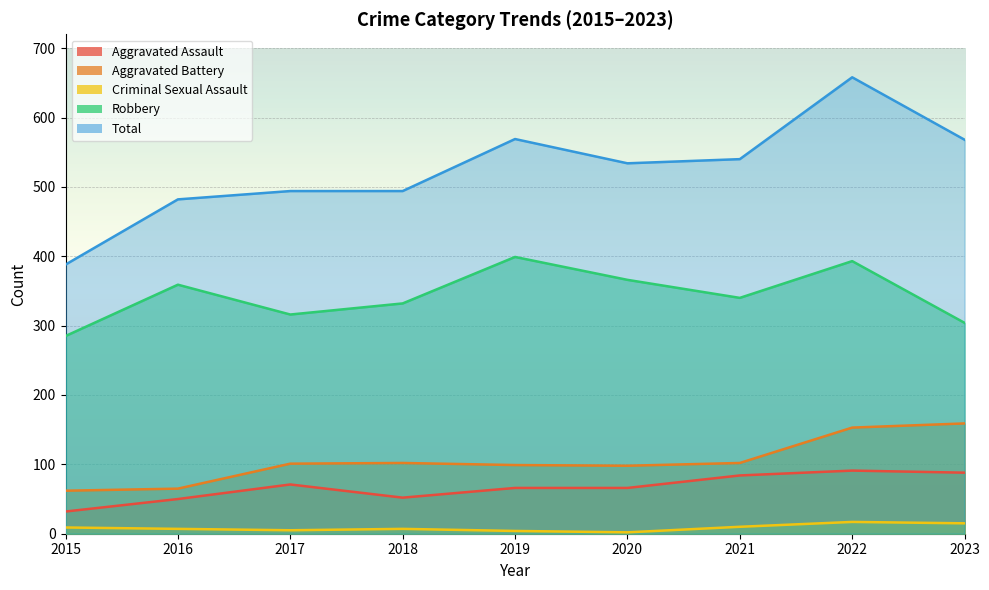

Rank the series by their maximum value, from lowest to highest.

Criminal Sexual Assault, Aggravated Assault, Aggravated Battery, Robbery, Total